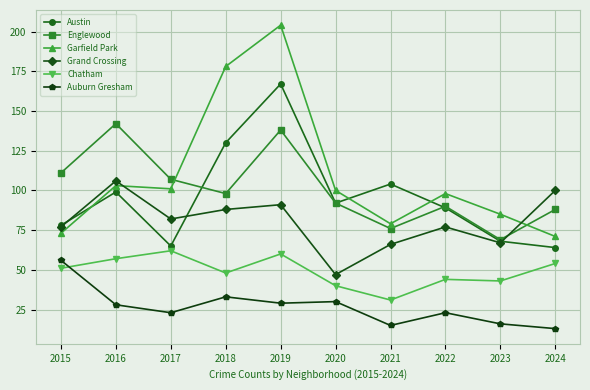

How many categories are shown in the chart?

10